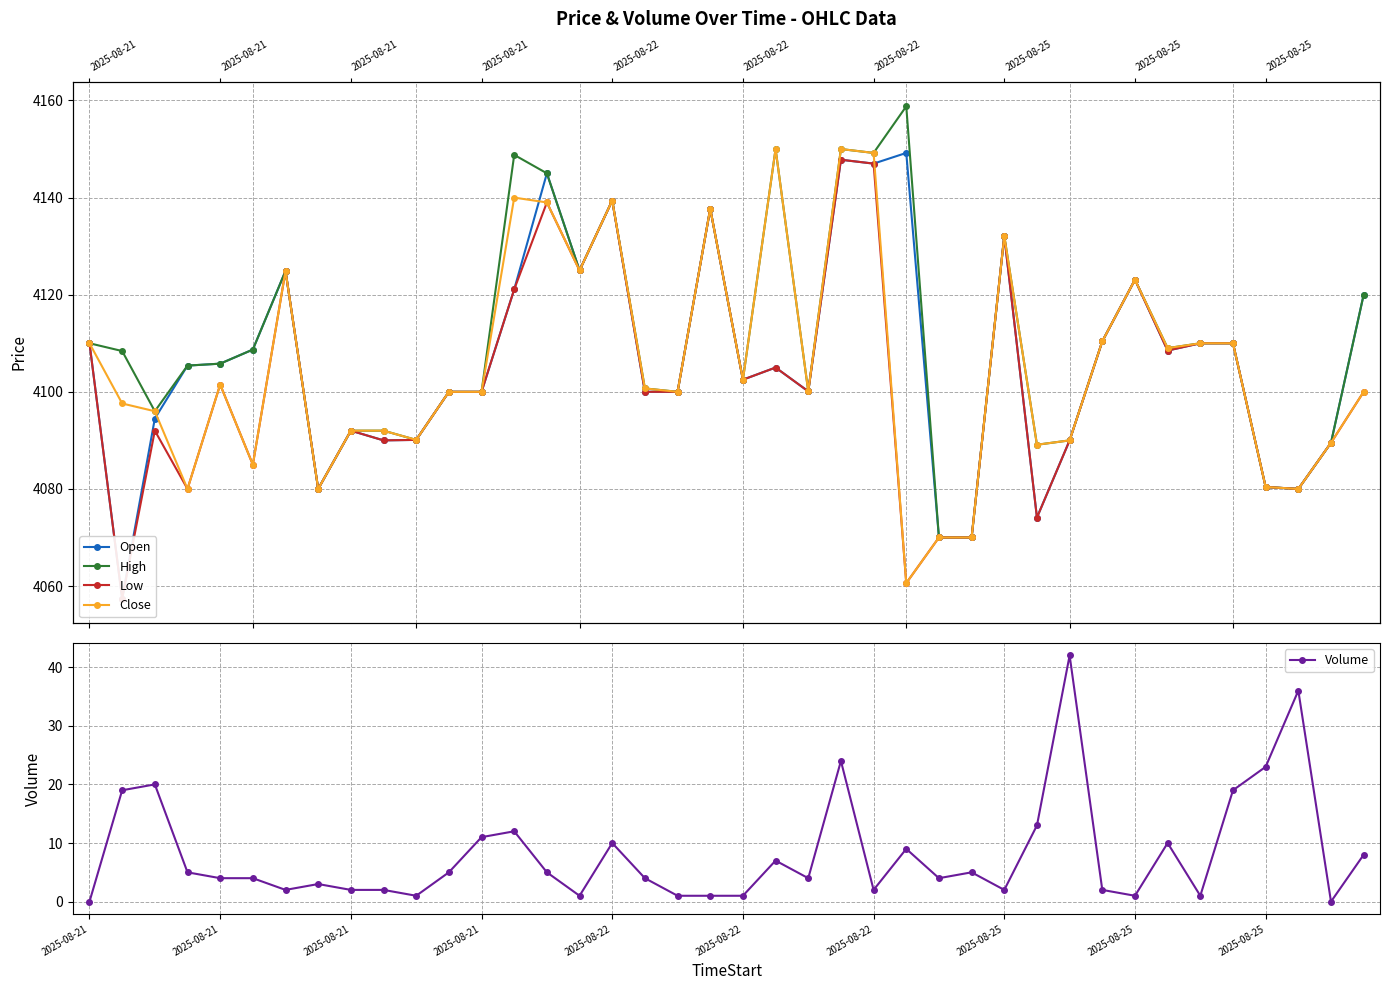

How many lines are shown in the chart?

5